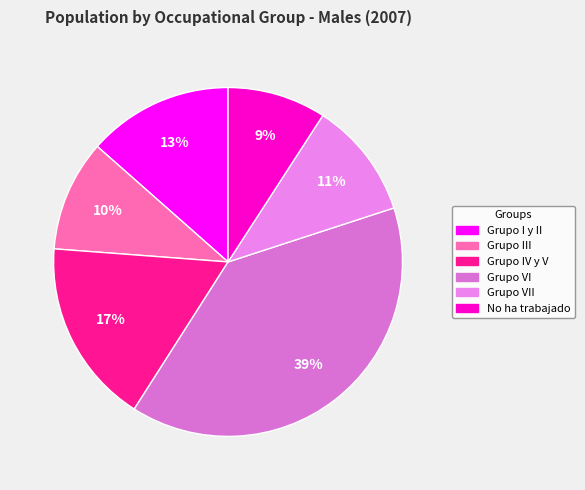

What is the total percentage of Grupo III and Grupo I y II?

23.8%